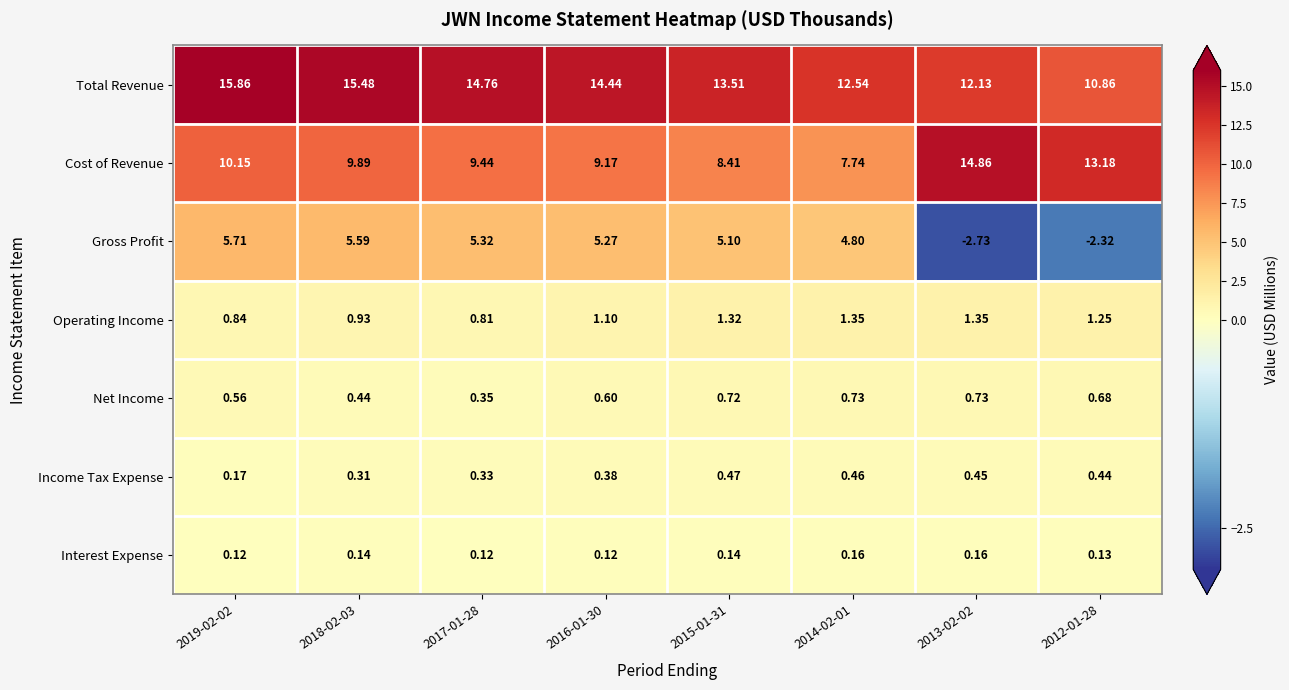

Which series has the widest spread of values?

Gross Profit